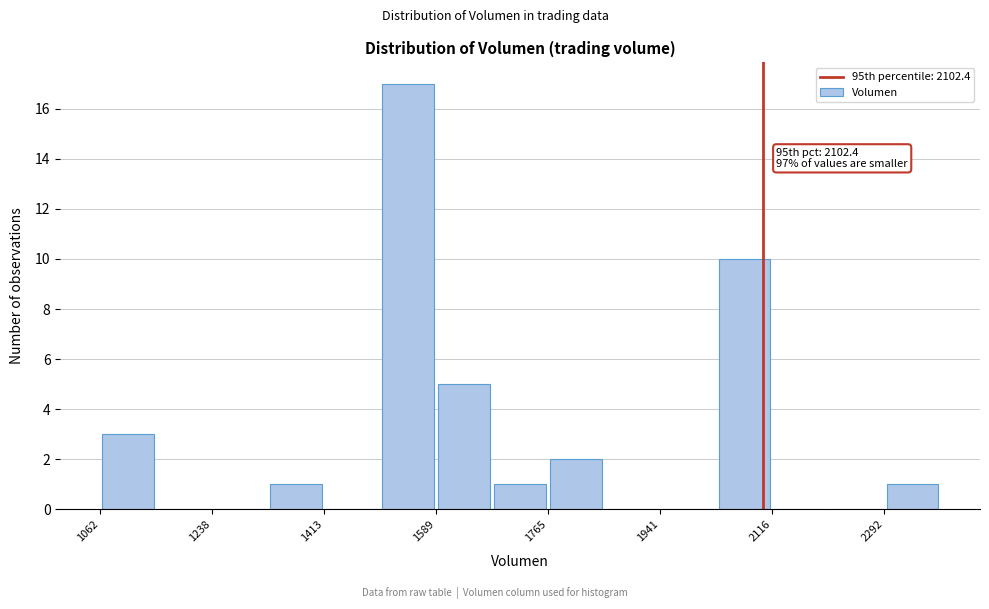

Over which range of the x-axis is the bar tallest?

1500 to 1580